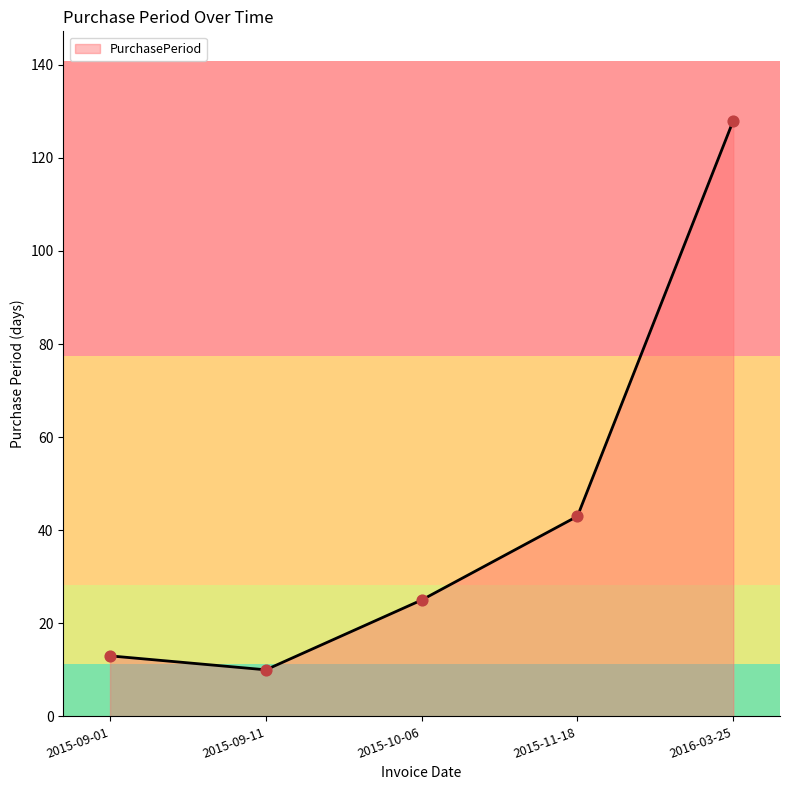

What is the change in value from 2015-09-11 to 2015-10-06?

+15